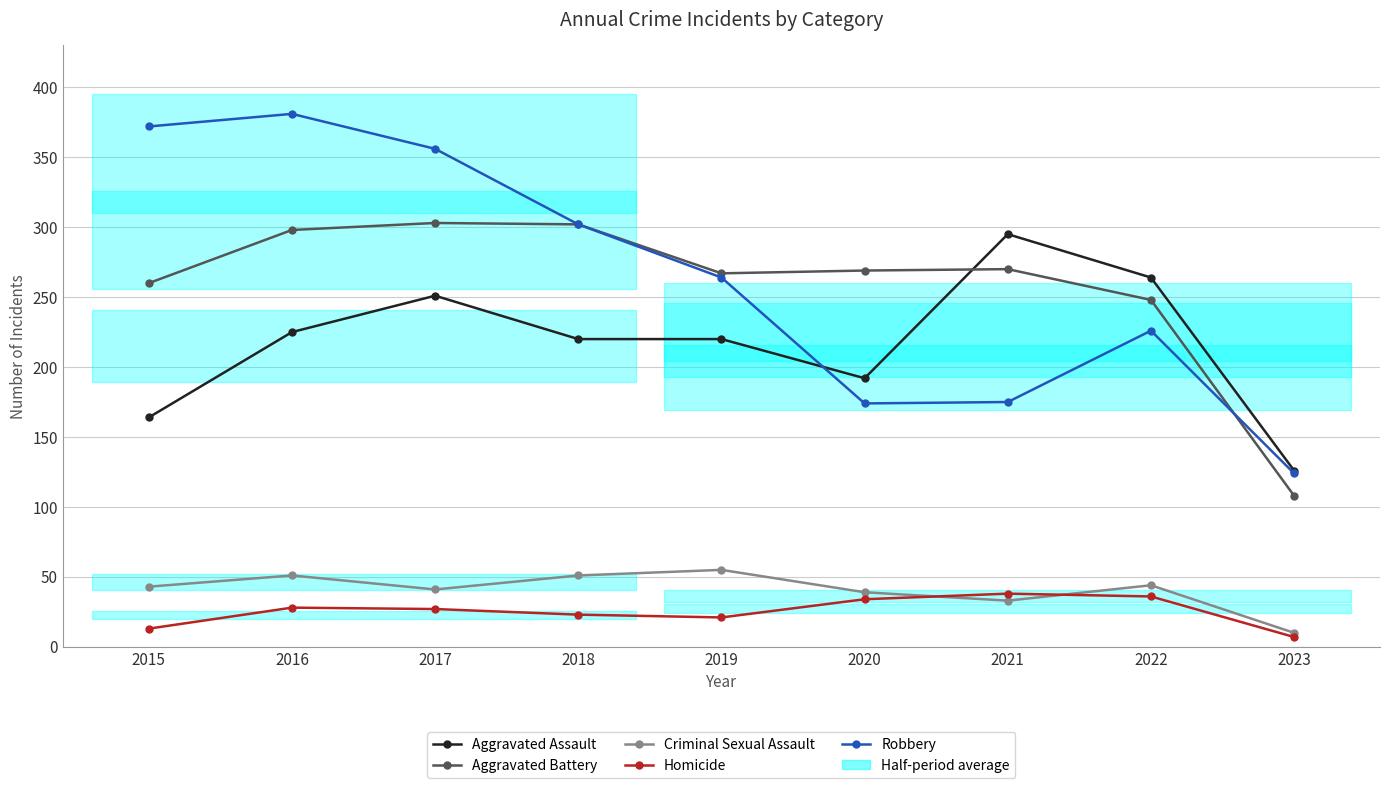

What are all the series names shown in the legend?

Aggravated Assault, Aggravated Battery, Criminal Sexual Assault, Homicide, Robbery